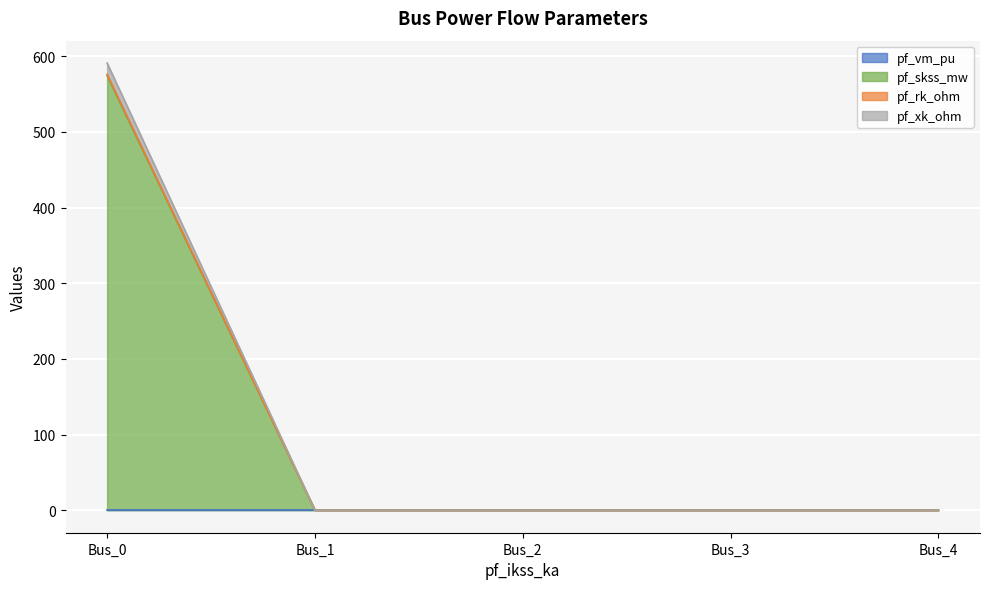

What is the total value across all series at Bus_1?

0.3